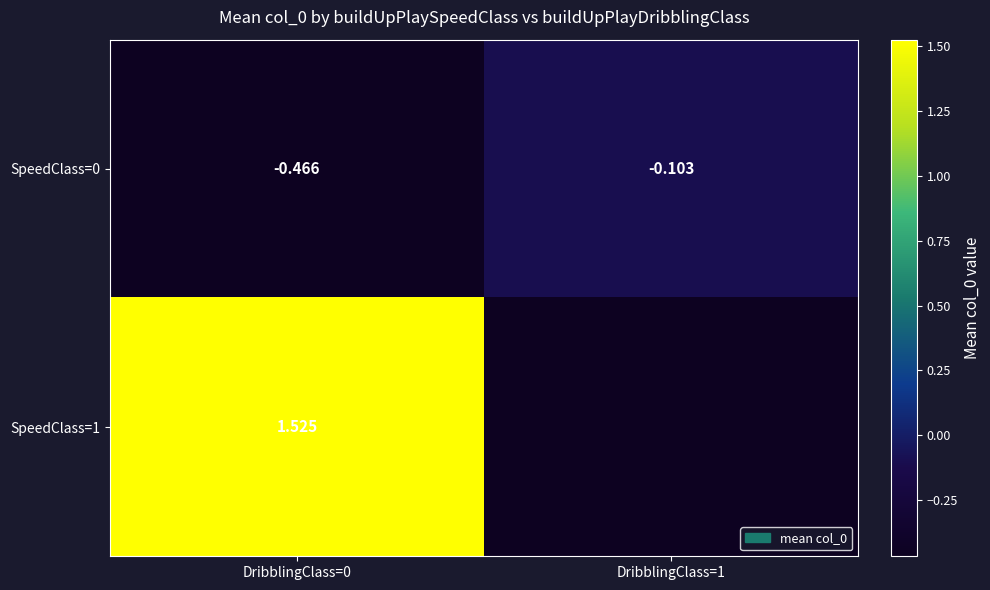

Which has a higher value, DribblingClass=1 or DribblingClass=0?

DribblingClass=1